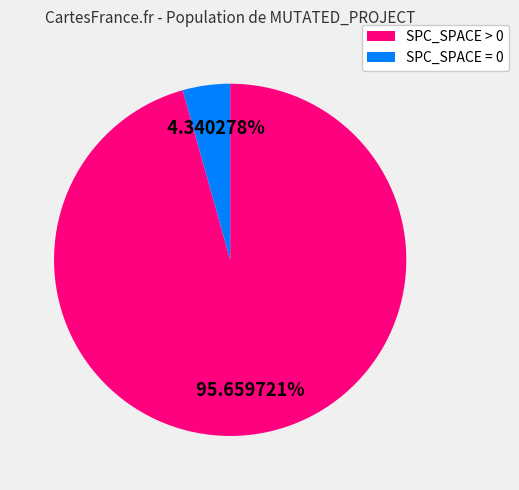

Which has a higher value, SPC_SPACE = 0 or SPC_SPACE > 0?

SPC_SPACE > 0